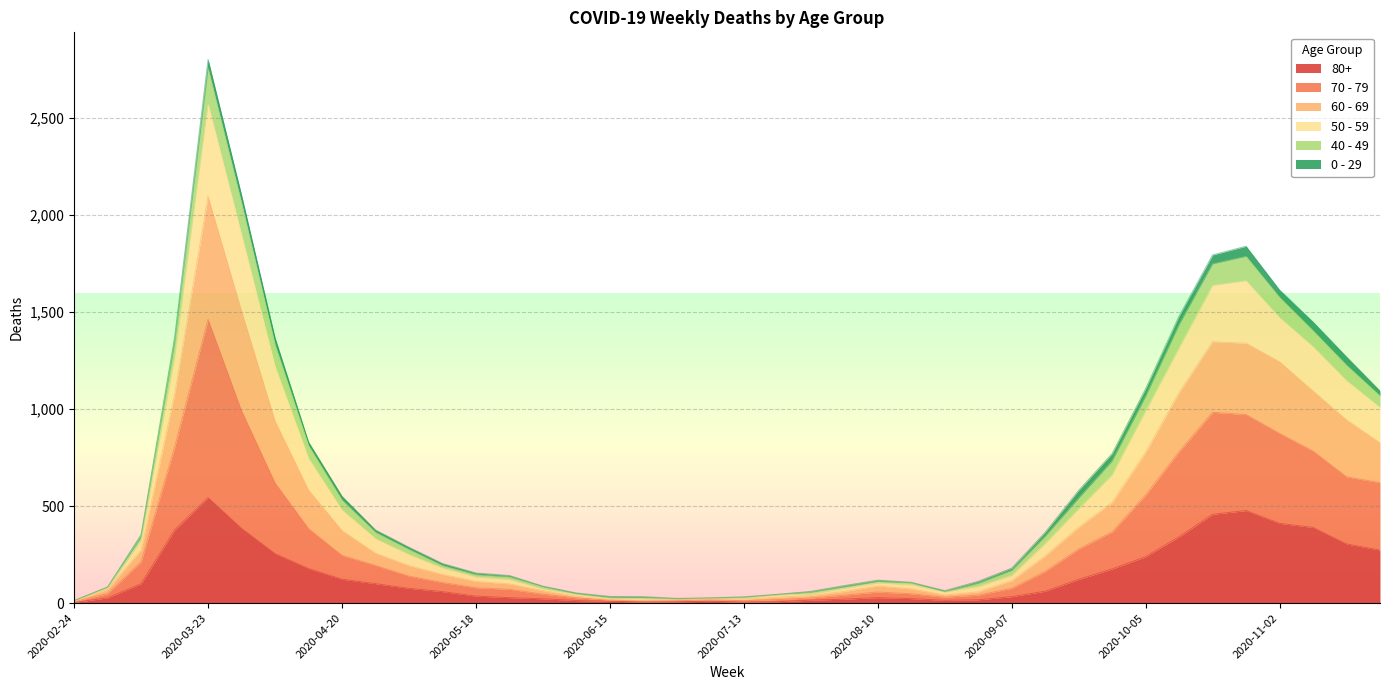

Which has a higher value, 2020-07-20 or 2020-05-11?

2020-05-11